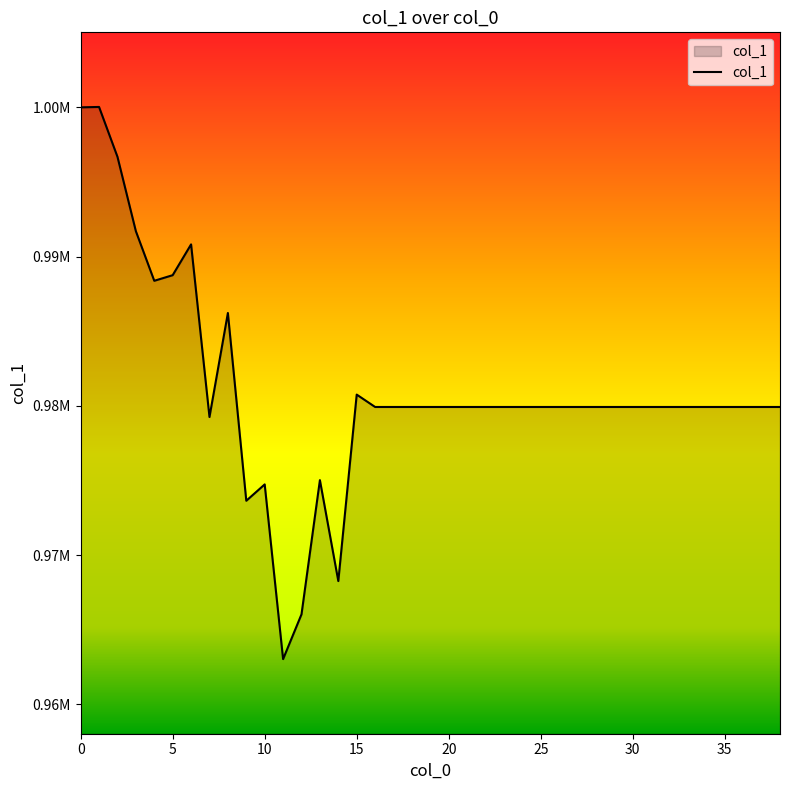

At which category does the data reach its first local peak?

1